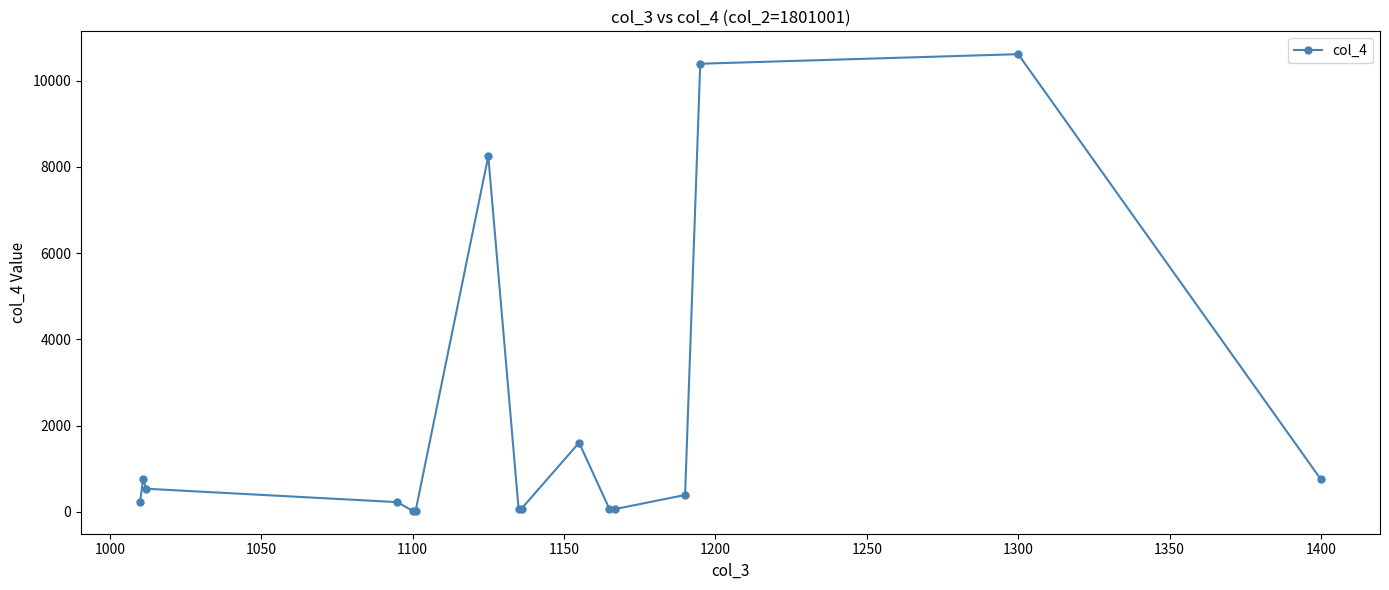

What is the sum of all values?

34039